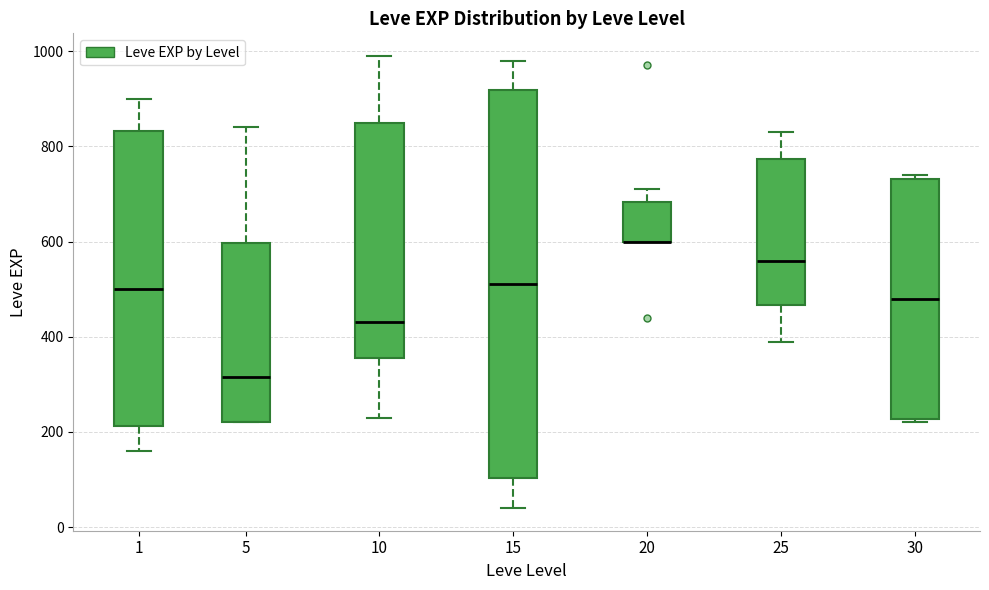

Where does the upper whisker of the box at x = 20 end on the y-axis? The values are not printed on the chart, so give them approximately, as read against the axis.

720